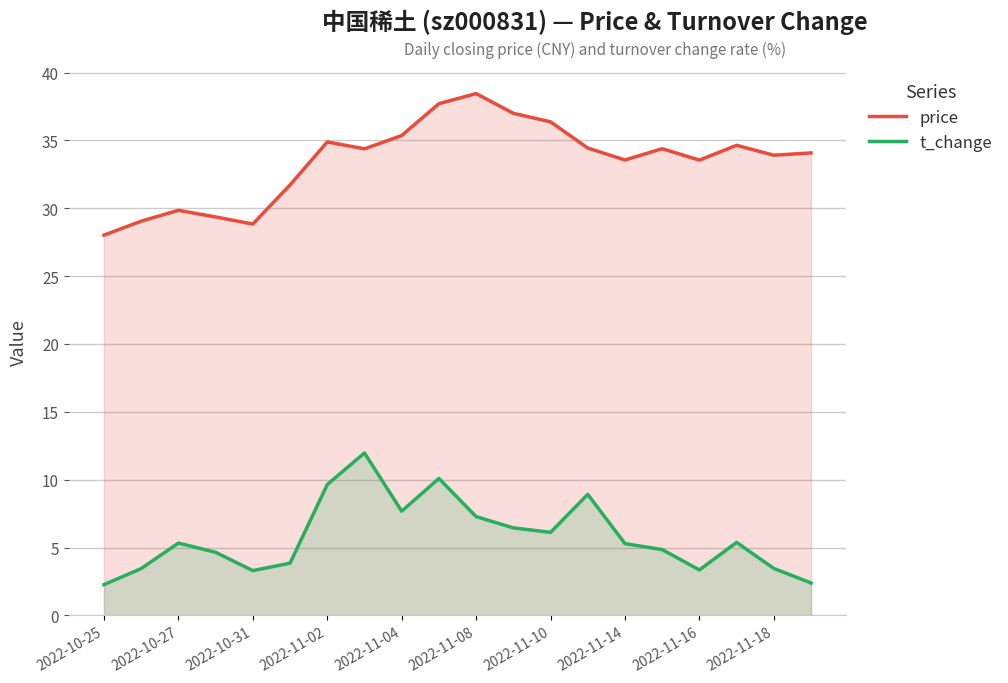

How many lines are shown in the chart?

2